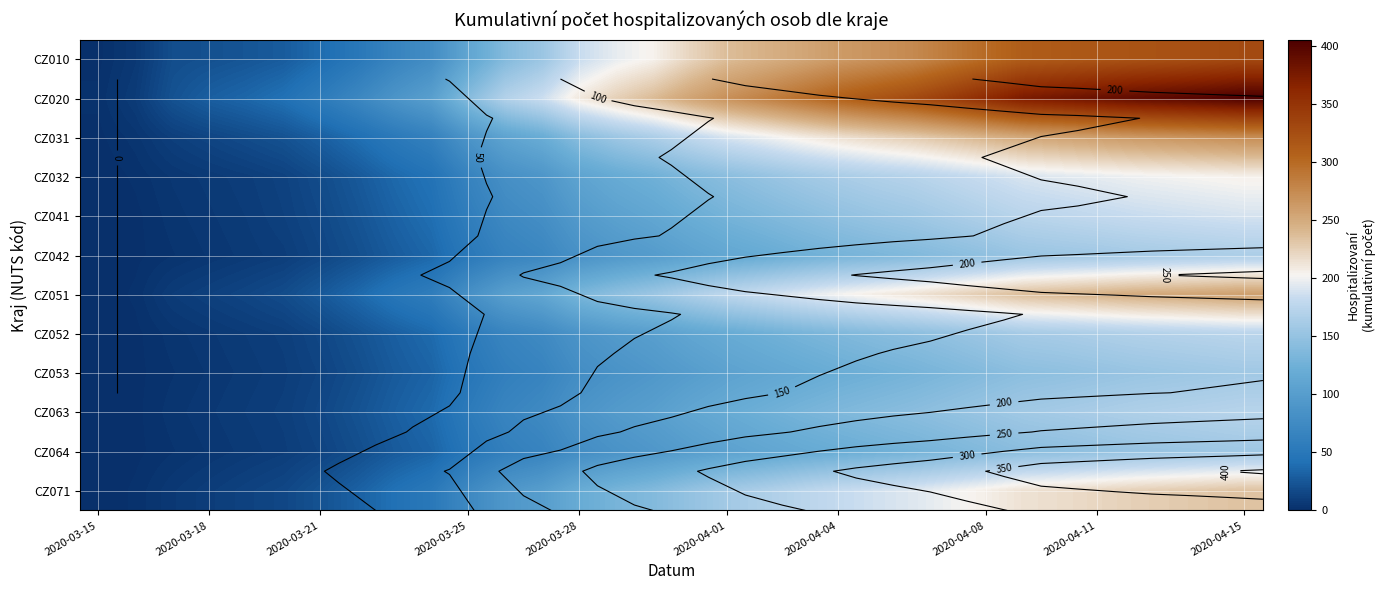

At which category does the chart reach its minimum across all series?

2020-03-15